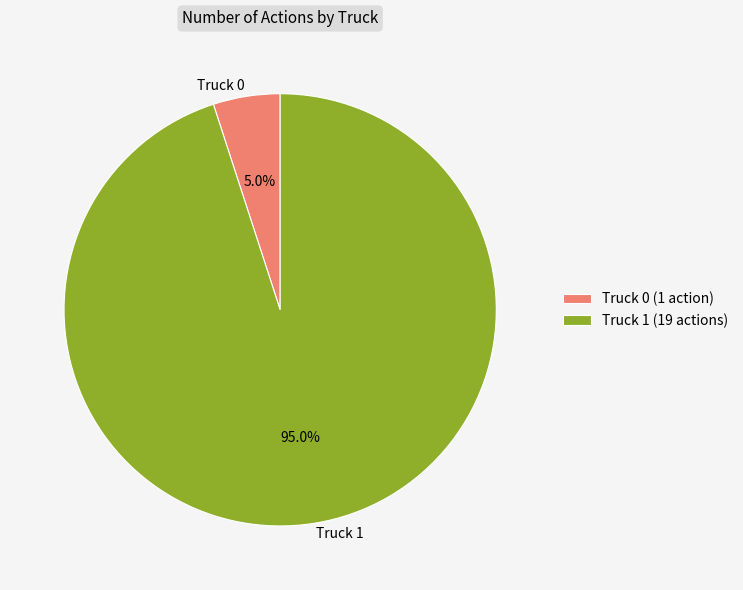

What percentage is NOT represented by Truck 1?

5.0%